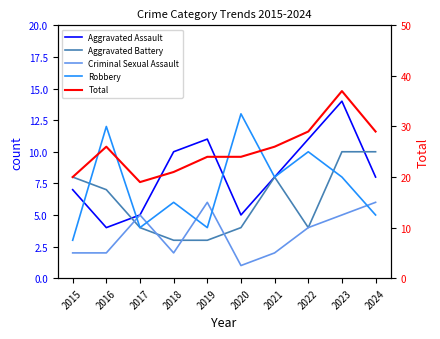

At which label does Total first exceed 26?

2022